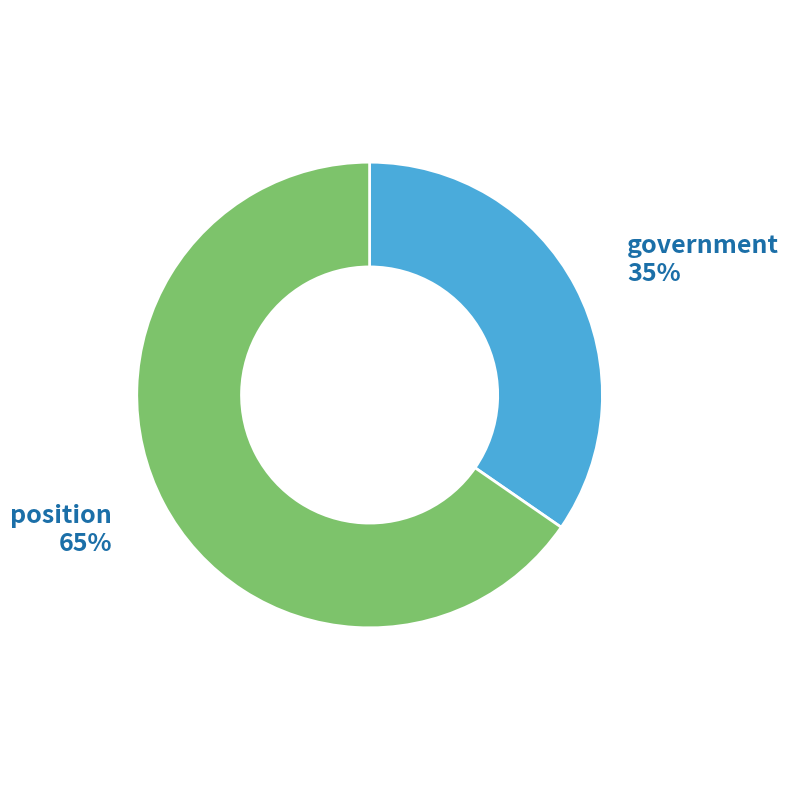

Rank the categories by value from lowest to highest.

government, position